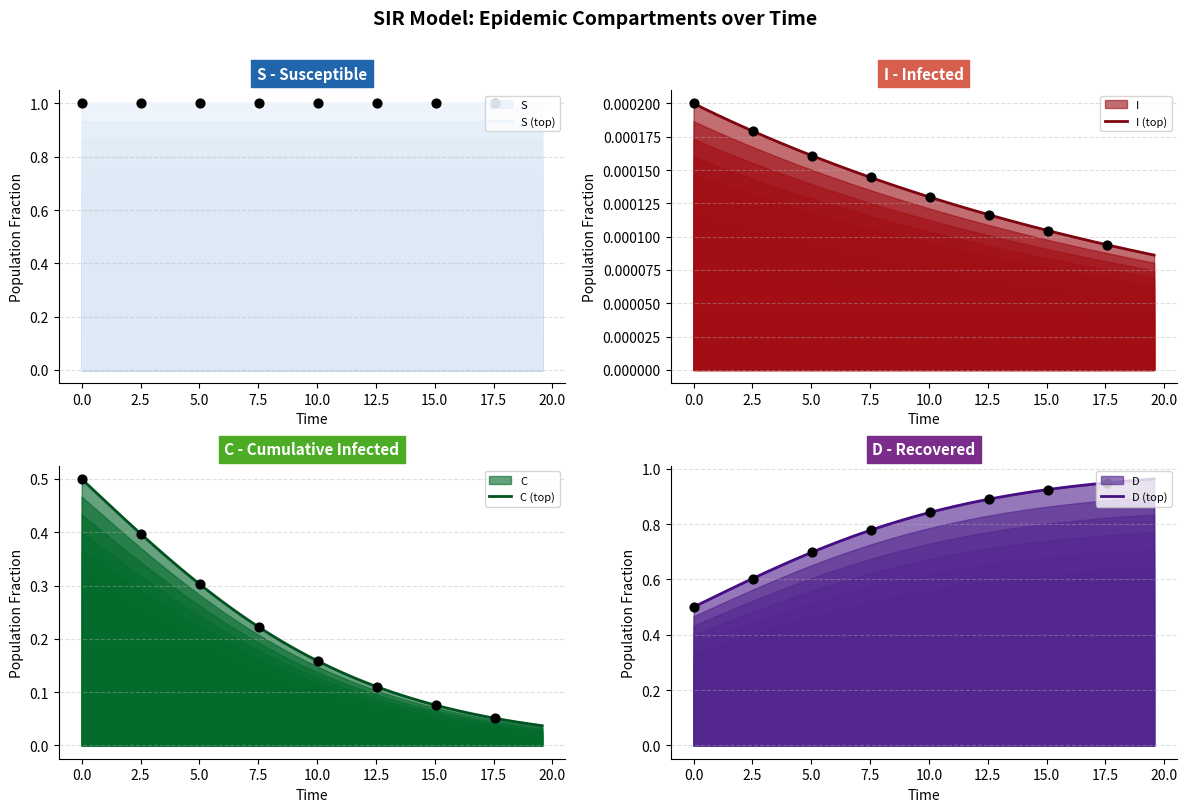

What is the total value across all series at 15.0?

2.0